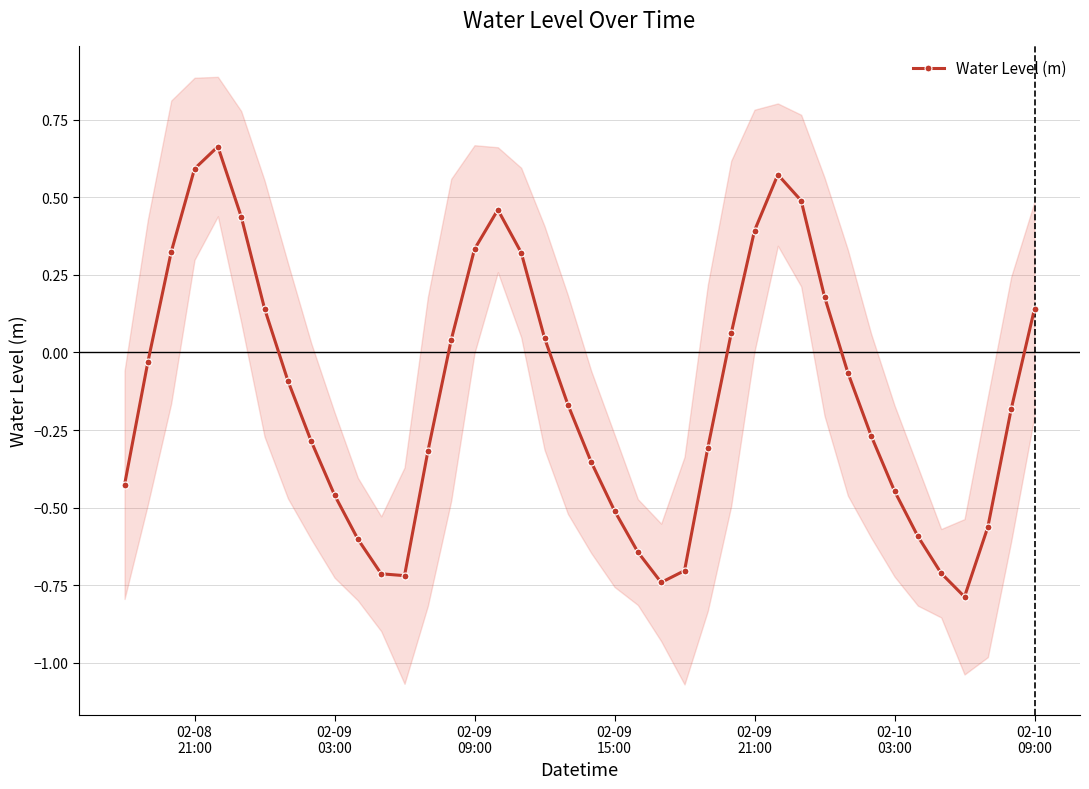

In Water Level (m), how many points are lower than both neighbors (excluding endpoints)?

3